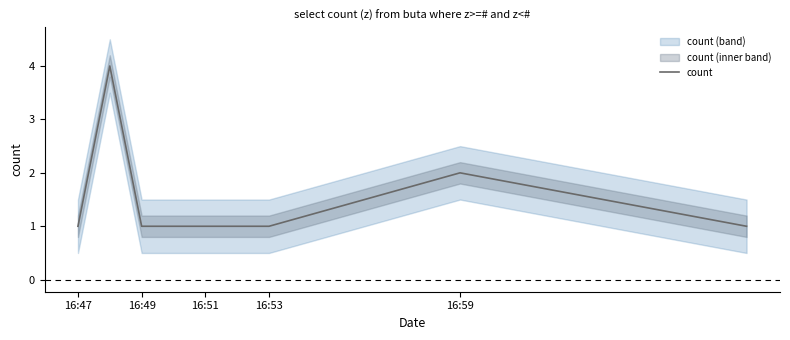

The value of count at 16:47 is 1. True or false?

True